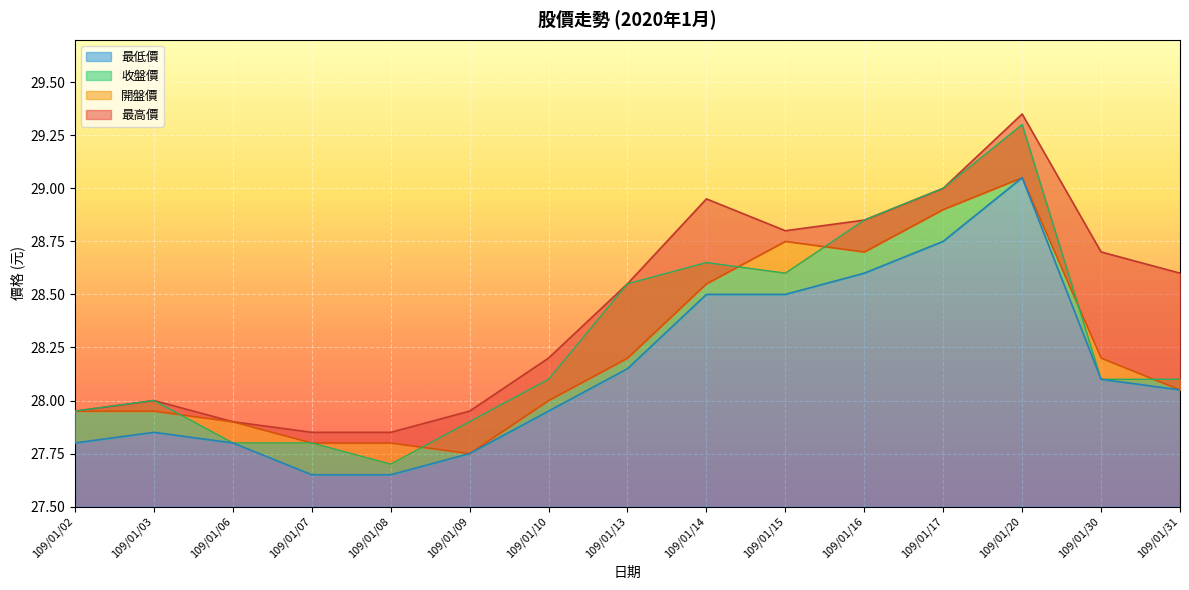

How many values in the 收盤價 series are below 28?

5